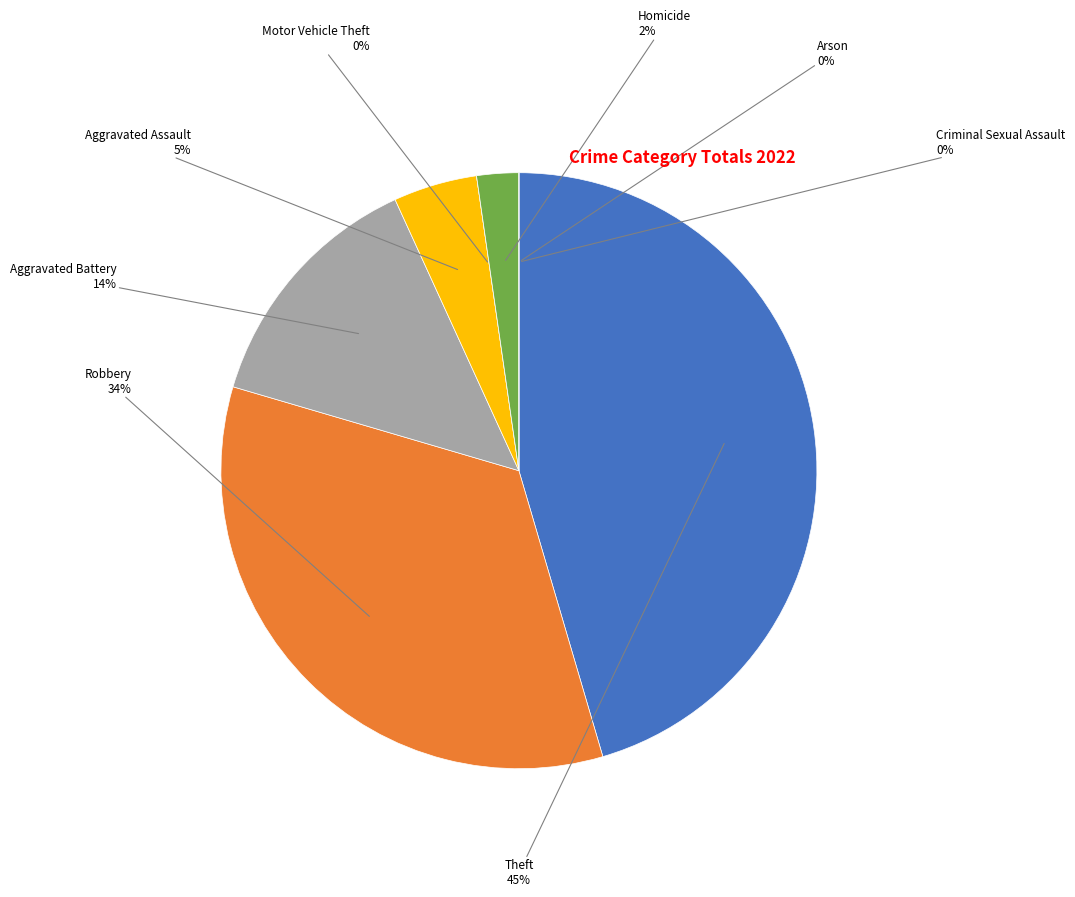

Which slice is the smallest?

Motor Vehicle Theft